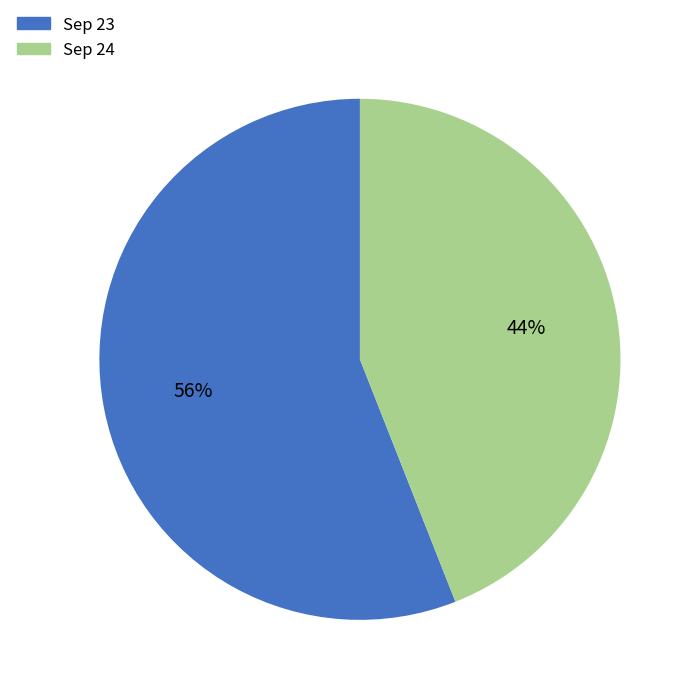

To the nearest percent, what is the average slice percentage?

50%